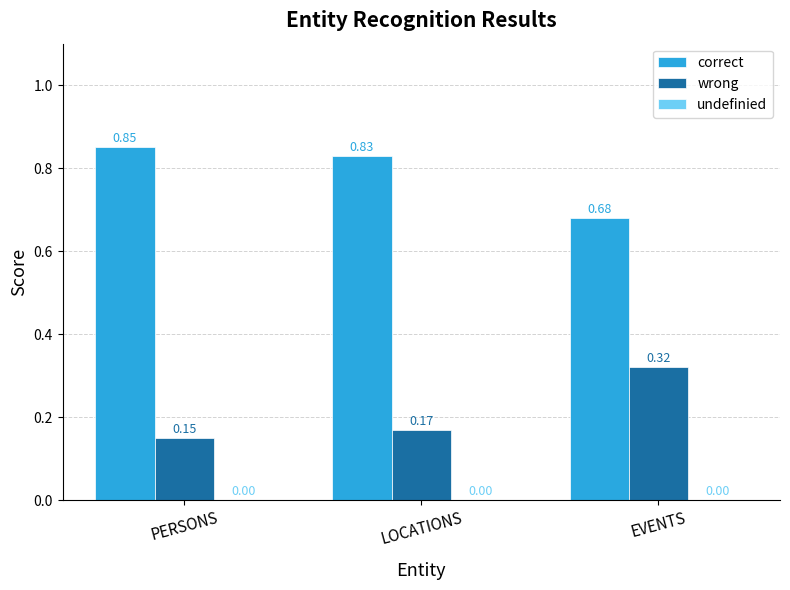

List the labels in order of wrong value, smallest first.

PERSONS, LOCATIONS, EVENTS